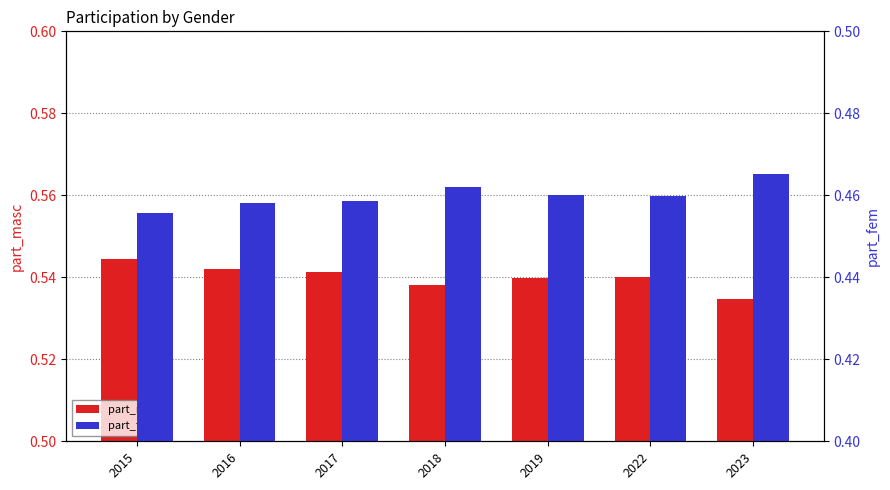

What is the total value across all series at 2018?

1.0